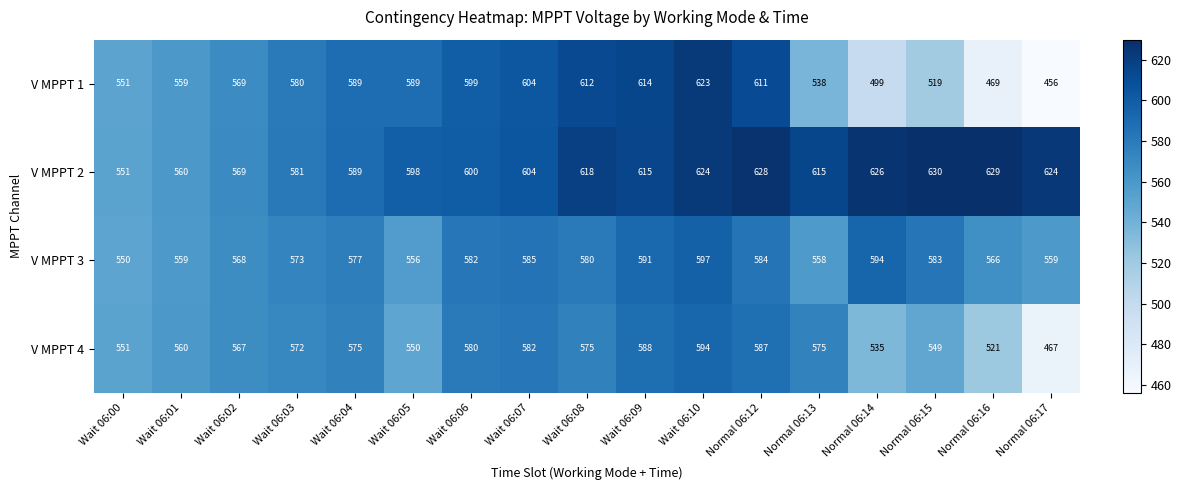

Which series has the widest spread of values?

V MPPT 1